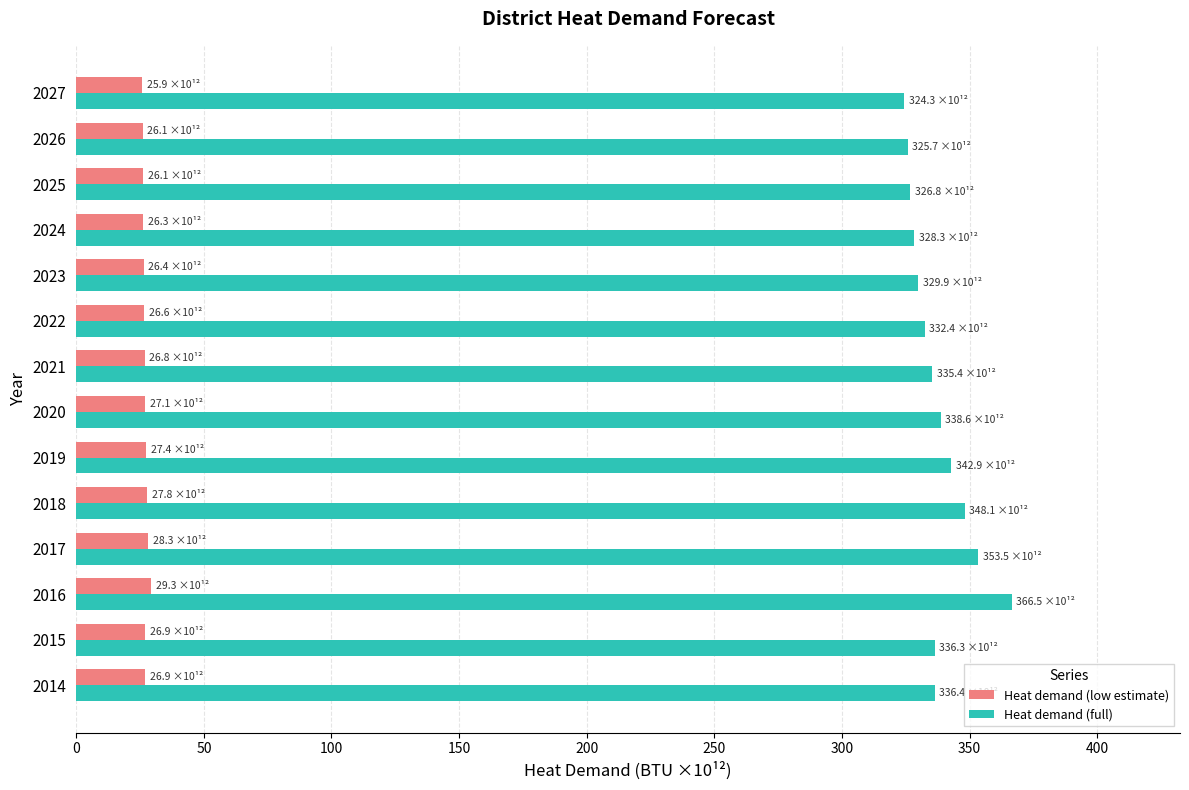

What is the sum of all Heat demand (low estimate) values?

378.0